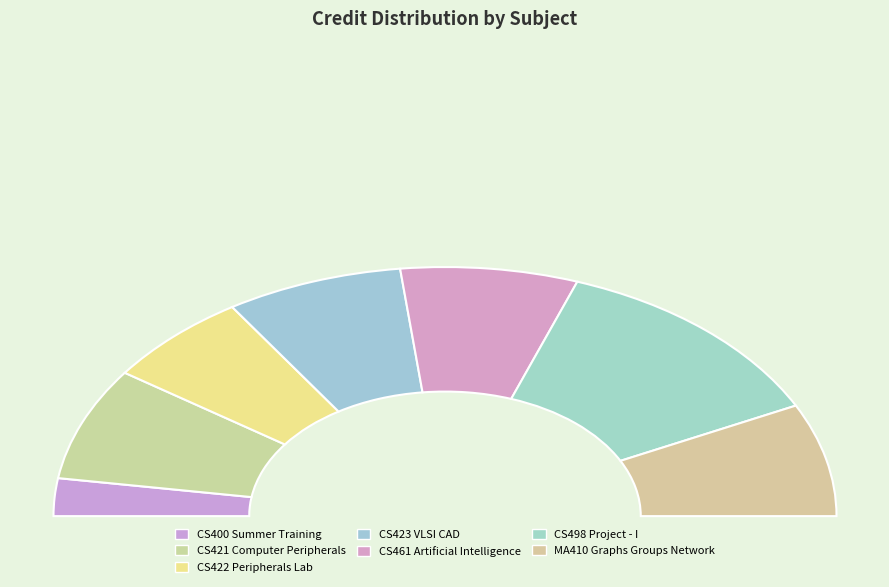

How much of the chart is everything except CS400 Summer Training?

95.1%